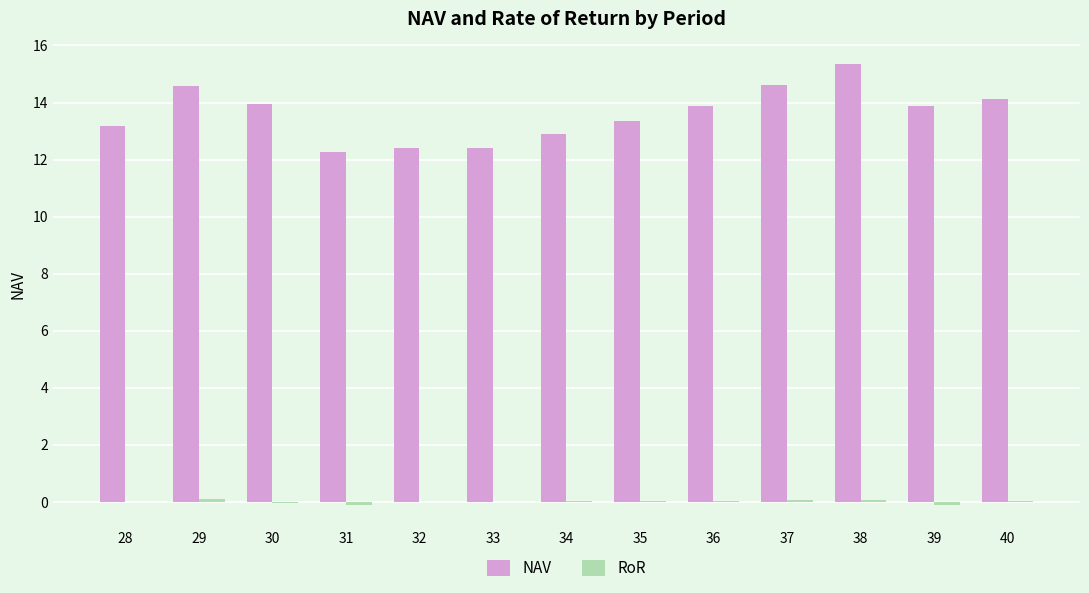

Which category has the highest value across all series?

38